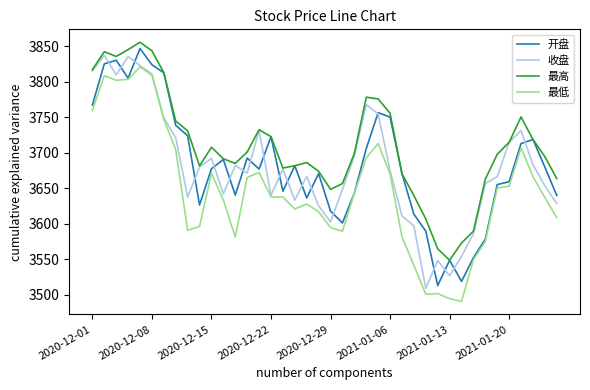

What is the maximum value for 收盘?

3837.0